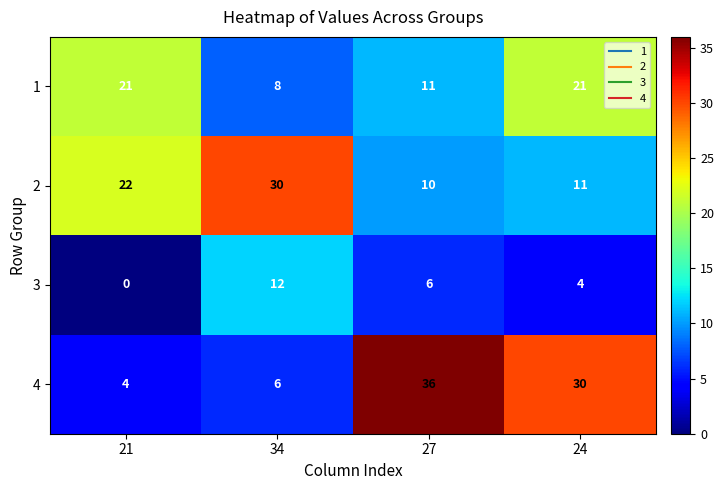

What is the maximum value shown in the chart?

36